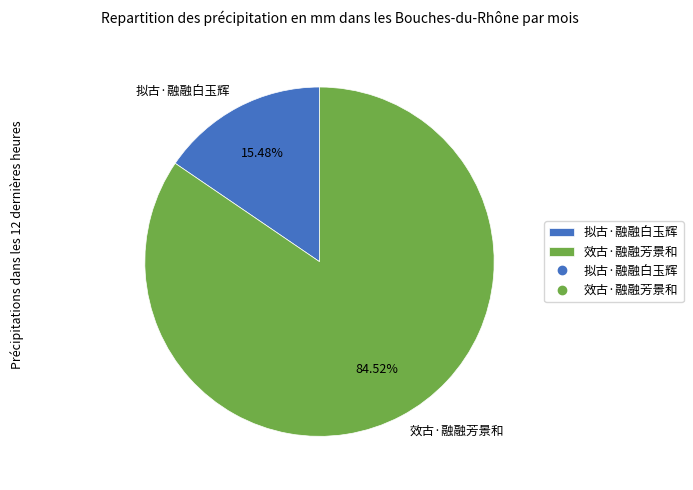

Count the number of slices in the pie.

2